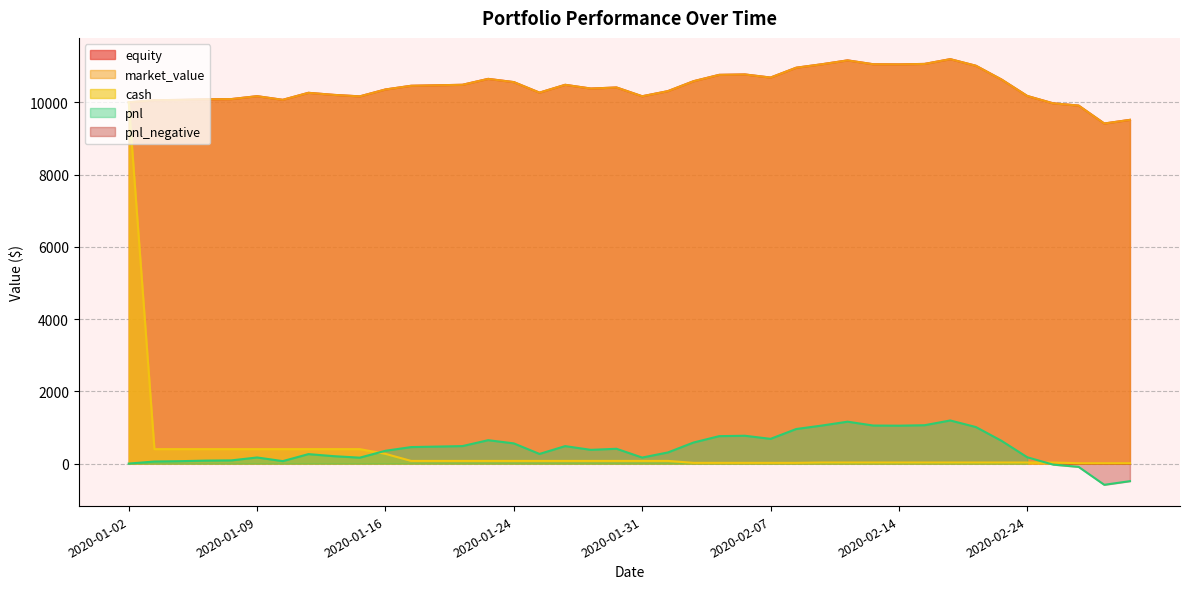

At which category does equity reach its first local valley?

2020-01-10